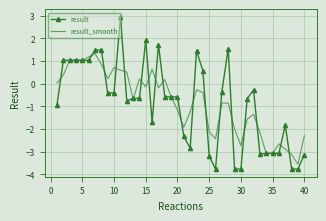

How many values in the result_smooth series exceed 0?

15